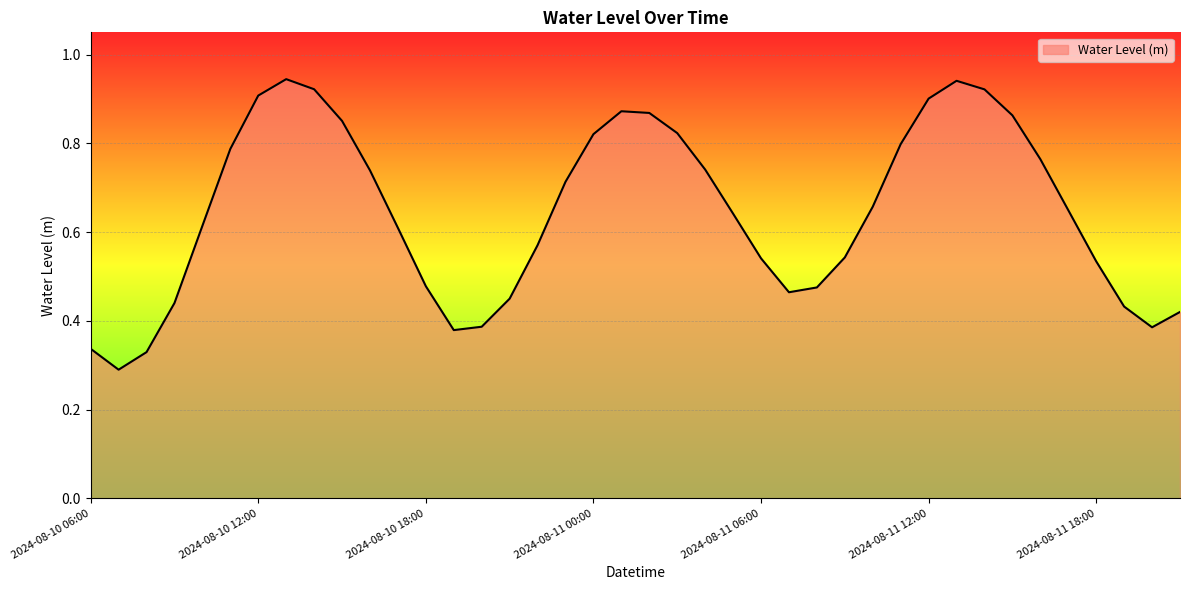

True or false: the data has more than 0 interior local peaks.

True